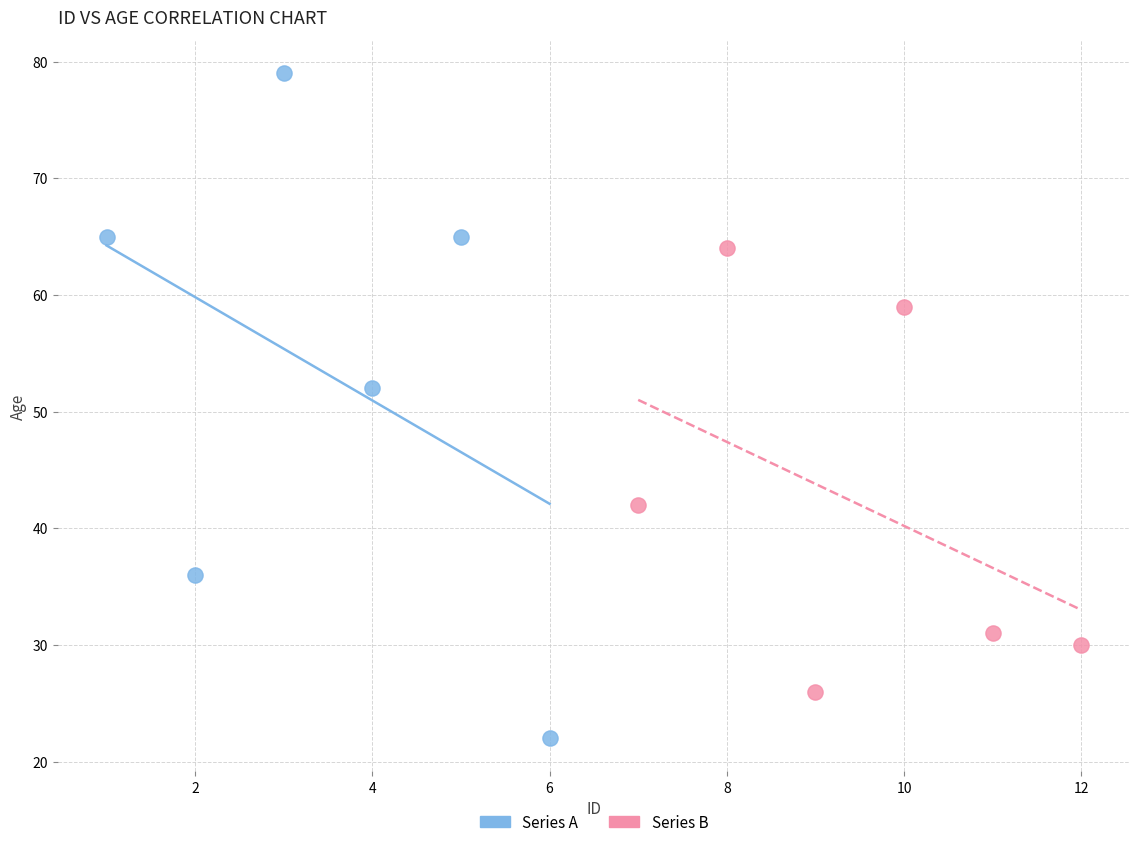

What are all the series names shown in the legend?

Series A, Series B